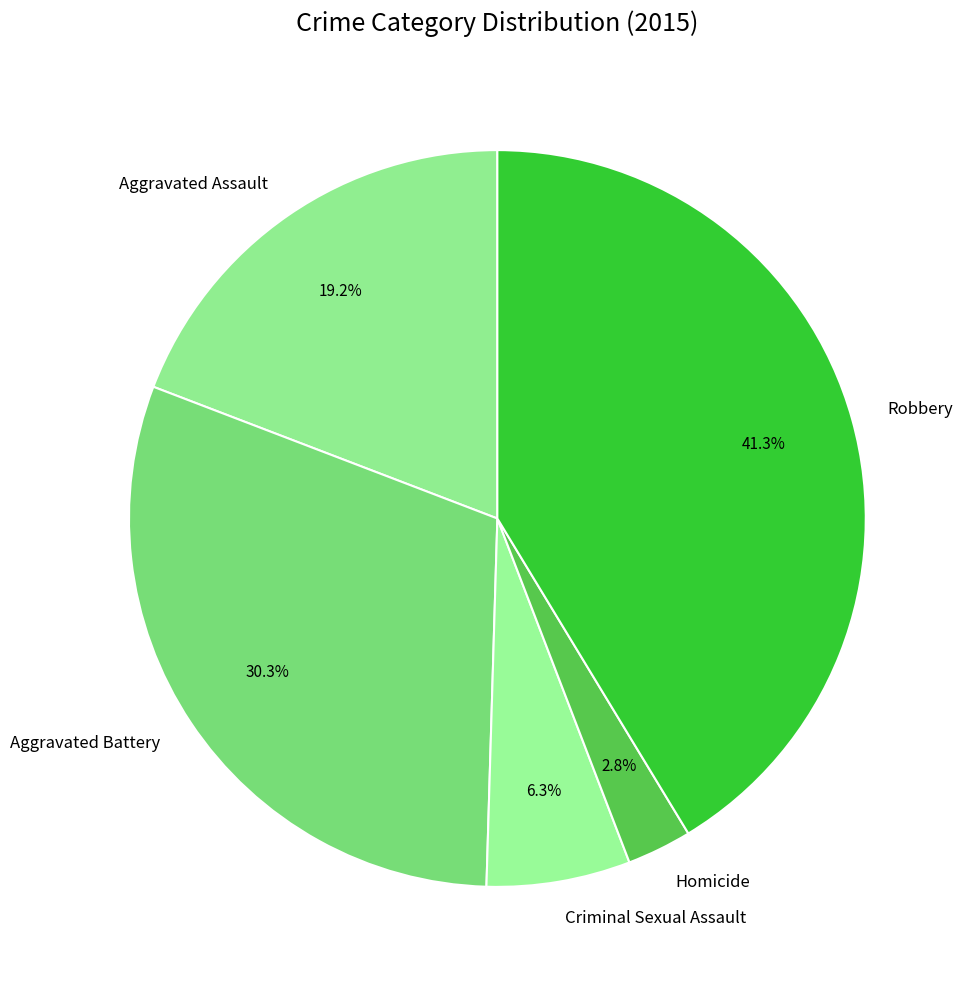

Which slice is the smallest?

Homicide